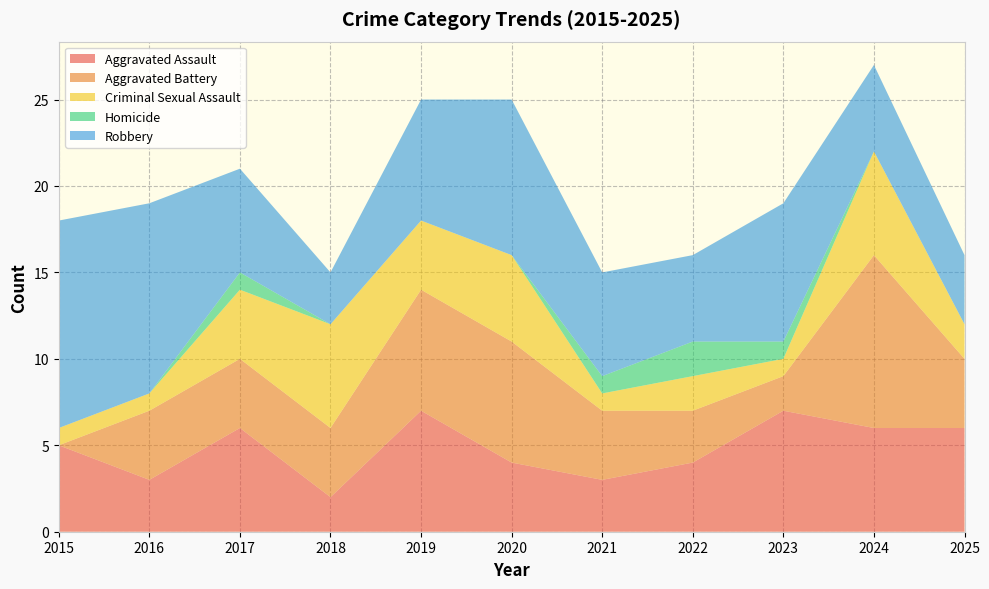

Reading right to left, extract all data points from this chart.

Aggravated Assault: 6	6	7	4	3	4	7	2	6	3	5
Aggravated Battery: 4	10	2	3	4	7	7	4	4	4	0
Criminal Sexual Assault: 2	6	1	2	1	5	4	6	4	1	1
Homicide: 0	0	1	2	1	0	0	0	1	0	0
Robbery: 4	5	8	5	6	9	7	3	6	11	12